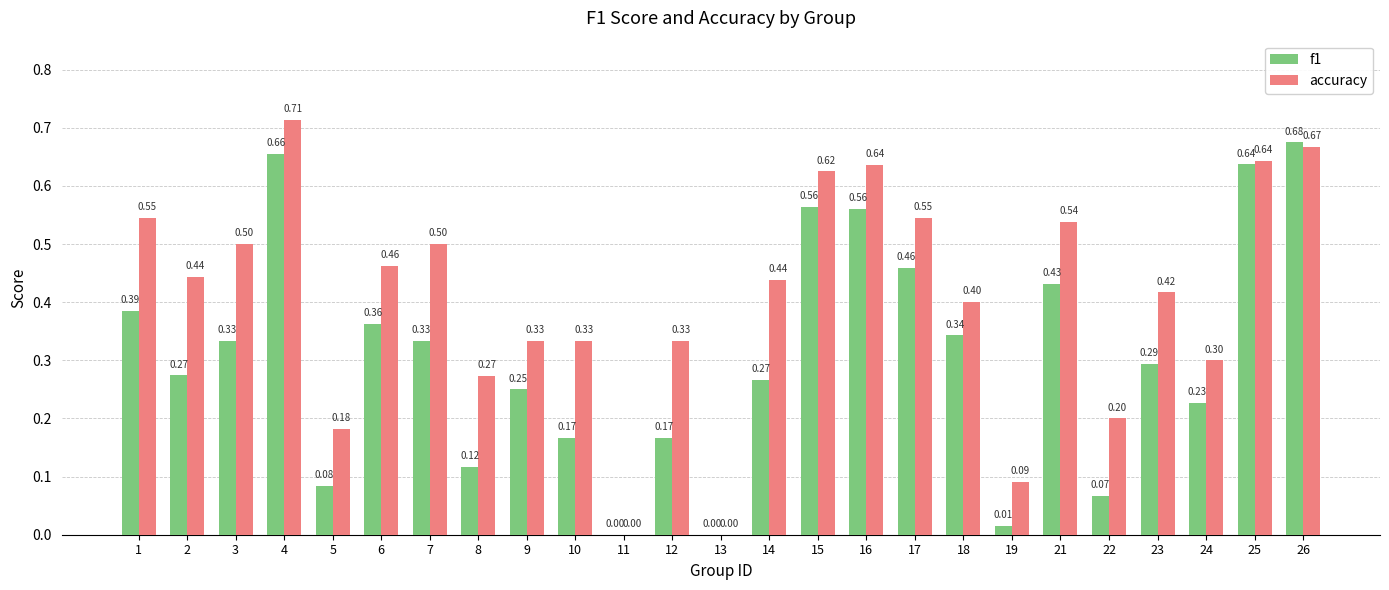

At which category is the sum across all series the highest?

4